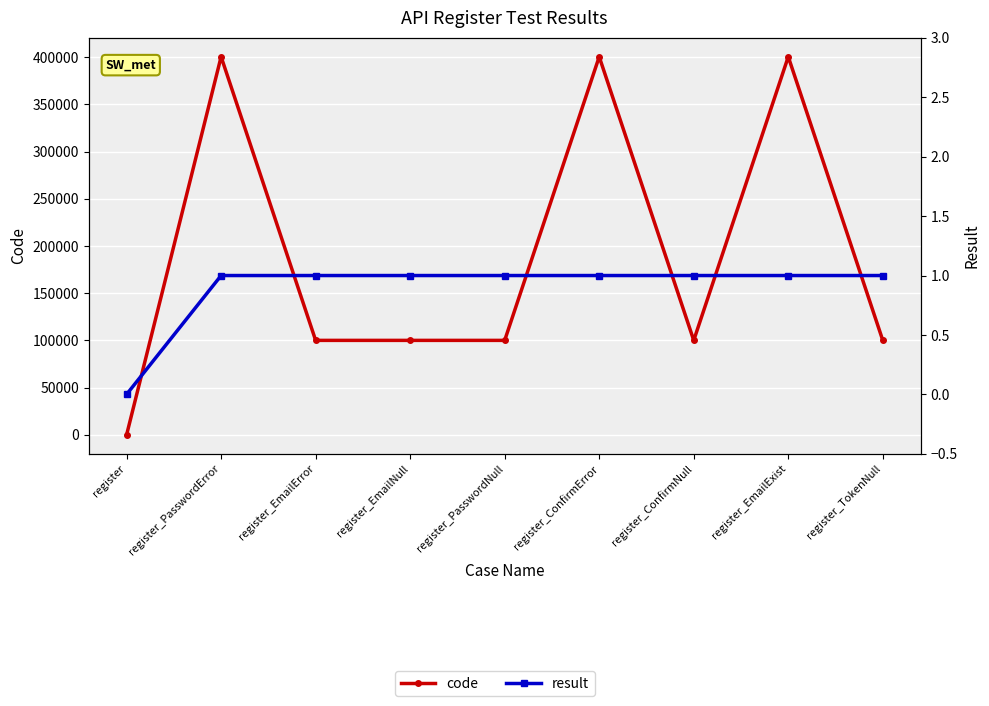

Reading left to right, transcribe all the data shown in this chart.

code: 0	400502	100102	100102	100102	400502	100102	400503	100105
result: 0	1	1	1	1	1	1	1	1